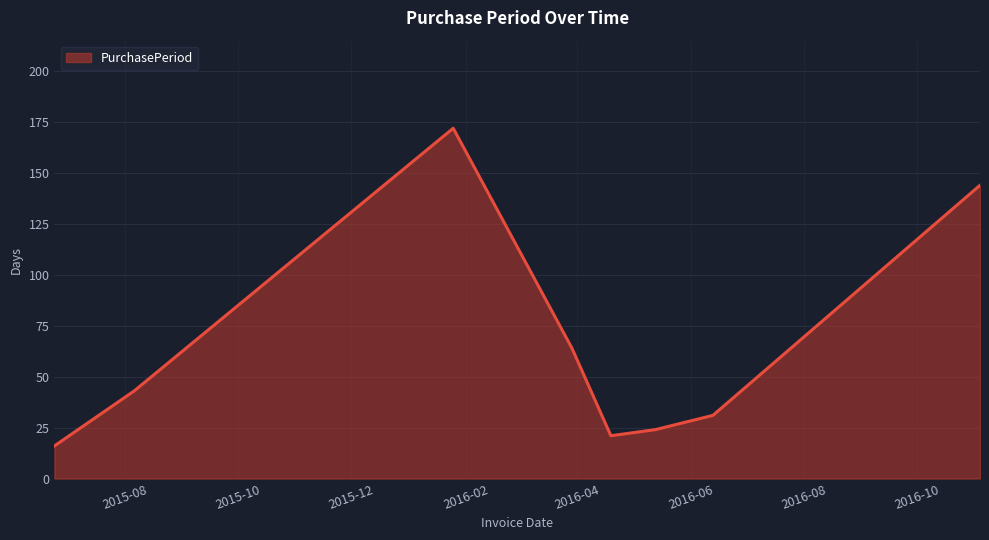

What is the minimum value shown in the chart?

16